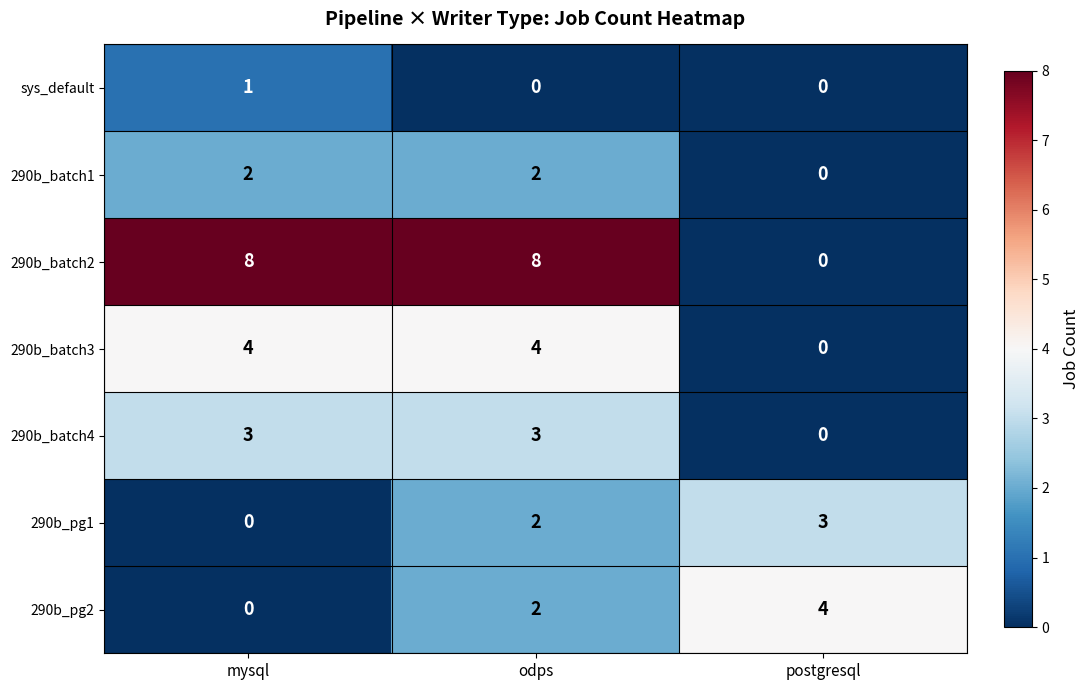

At which category is the sum across all series the highest?

odps